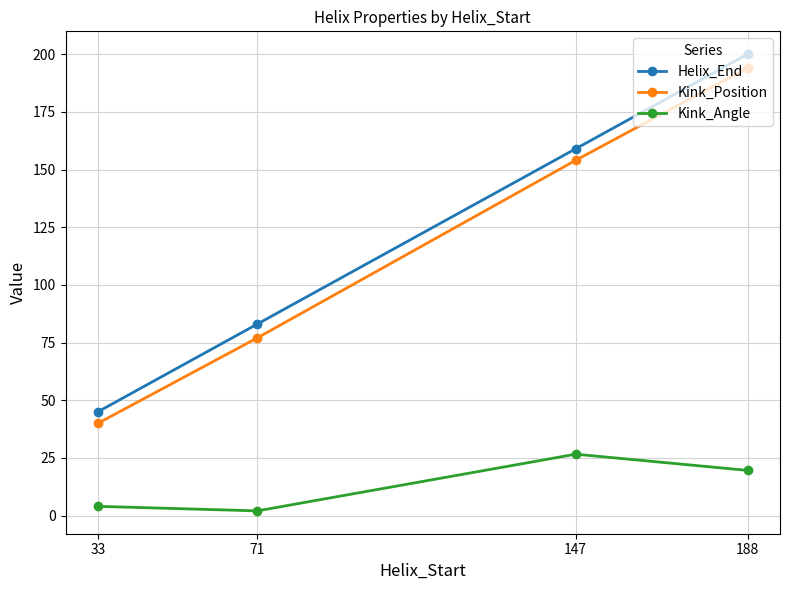

What is the difference between the second highest and minimum values in the Kink_Position series?

114.0